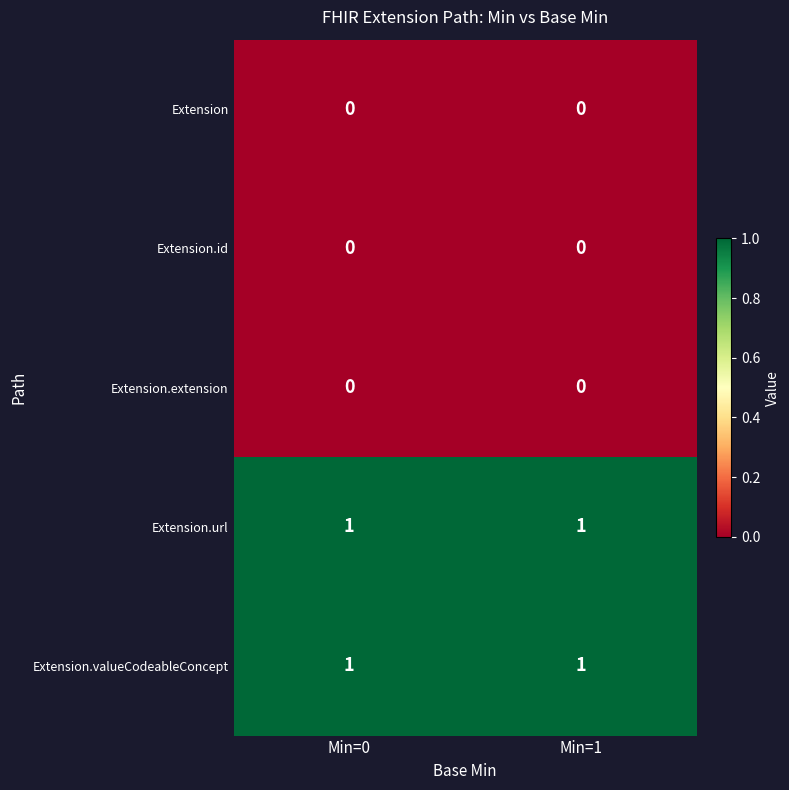

Reading left to right, extract all data points from this chart.

Extension: 0	0
Extension.id: 0	0
Extension.extension: 0	0
Extension.url: 1	1
Extension.valueCodeableConcept: 1	1